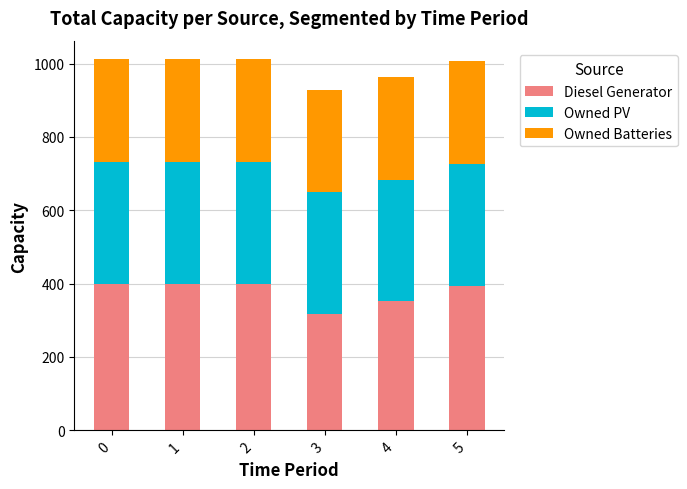

What is the difference between the Diesel Generator values at 3 and 2?

83